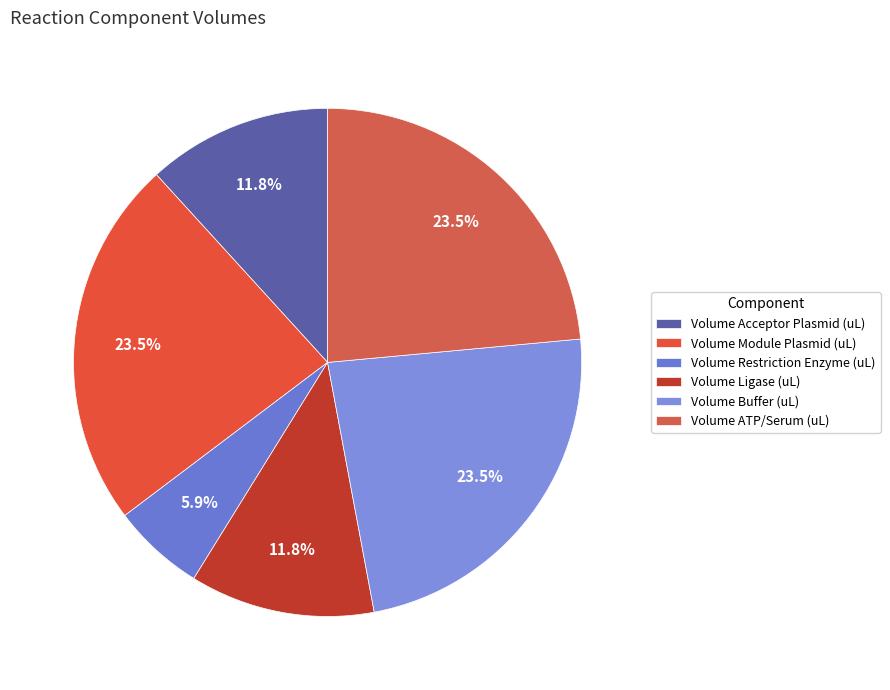

Is the sum of Volume Module Plasmid (uL) and Volume Ligase (uL) greater than half?

No